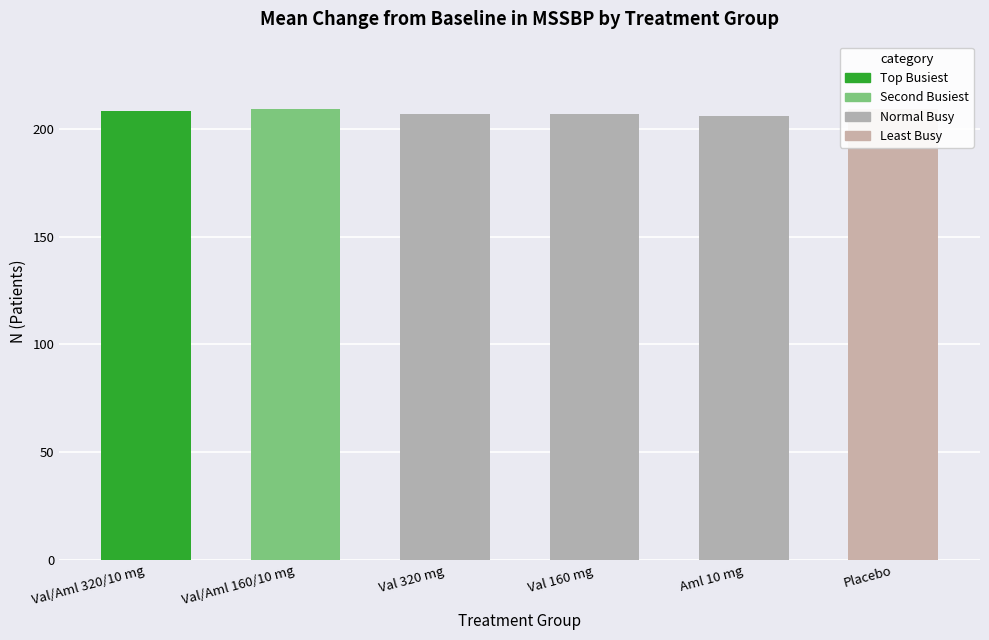

At which label does the data first exceed 208?

Val/Aml 160/10 mg